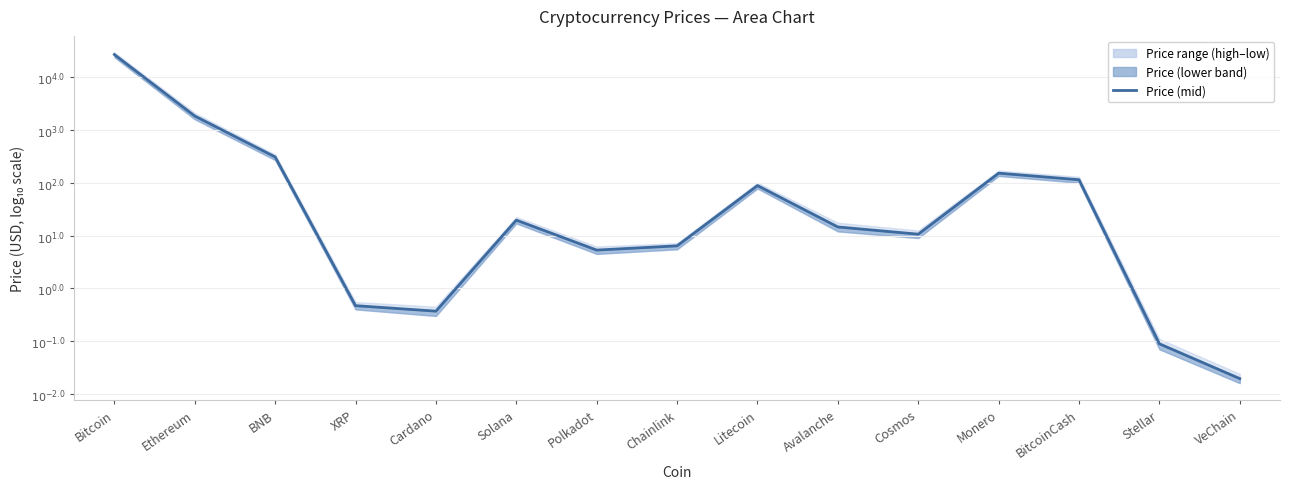

Reading left to right, extract all data points from this chart.

Bitcoin=4.4	Ethereum=3.3	BNB=2.5	XRP=-0.3	Cardano=-0.4	Solana=1.3	Polkadot=0.7	Chainlink=0.8	Litecoin=1.9	Avalanche=1.2	Cosmos=1.0	Monero=2.2	BitcoinCash=2.1	Stellar=-1.1	VeChain=-1.7